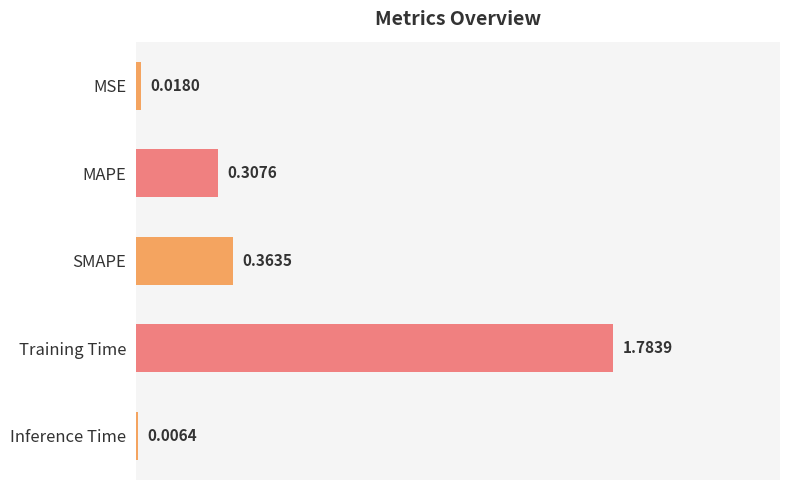

At which category does the chart reach its peak across all series?

Training Time